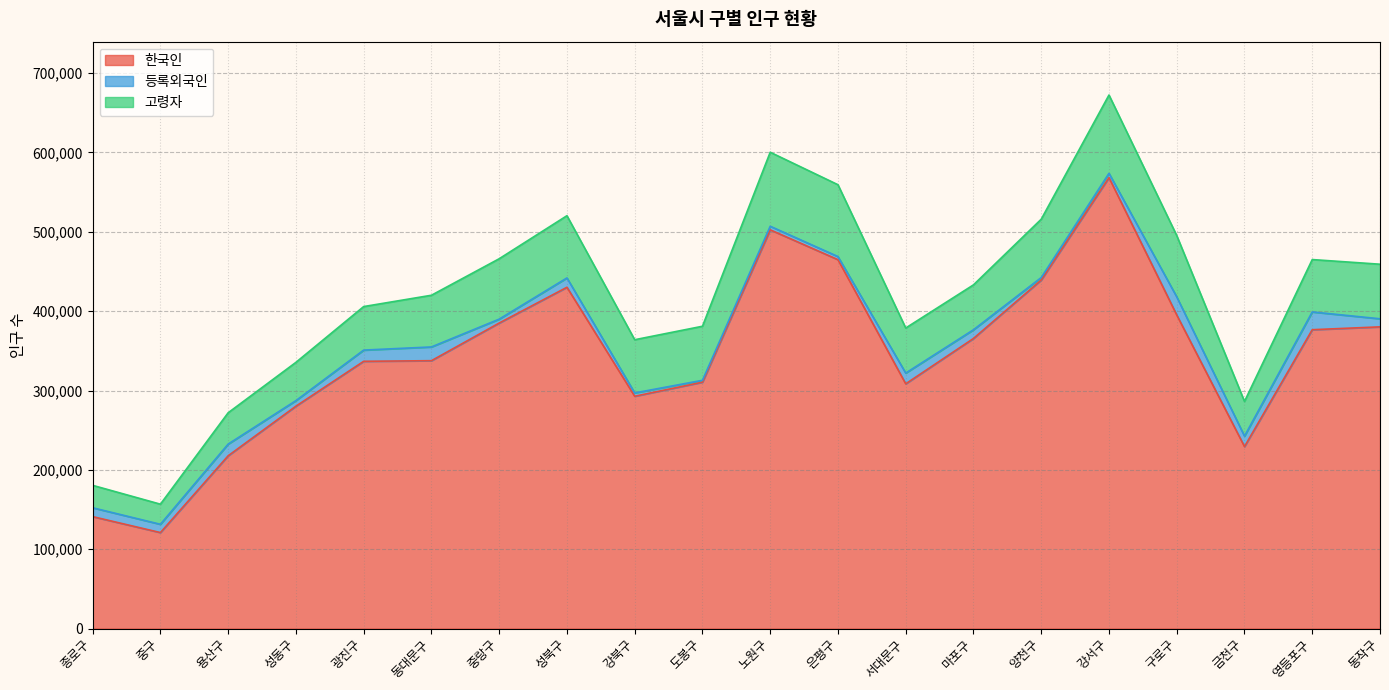

In 고령자, how many points are higher than both neighbors (excluding endpoints)?

3